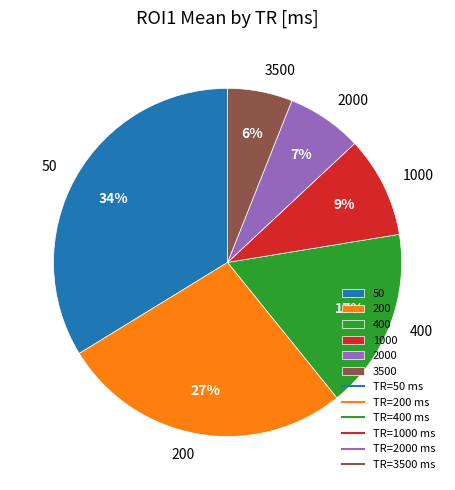

To the nearest percent, what percentage of the pie is 3500?

6%